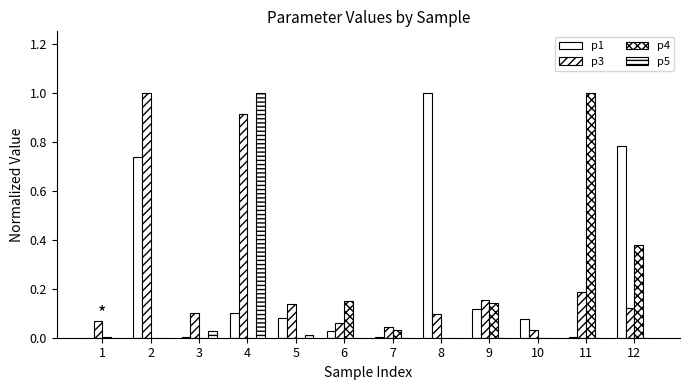

What is the difference between the maximum and minimum values in the p5 series?

1.0